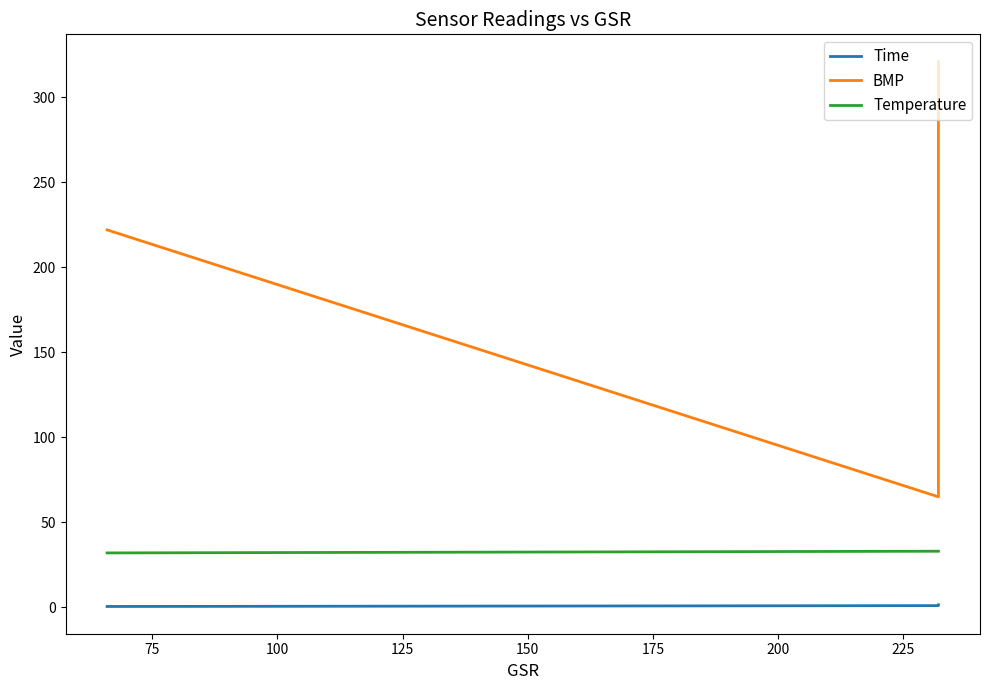

What is the maximum value for BMP?

321.0